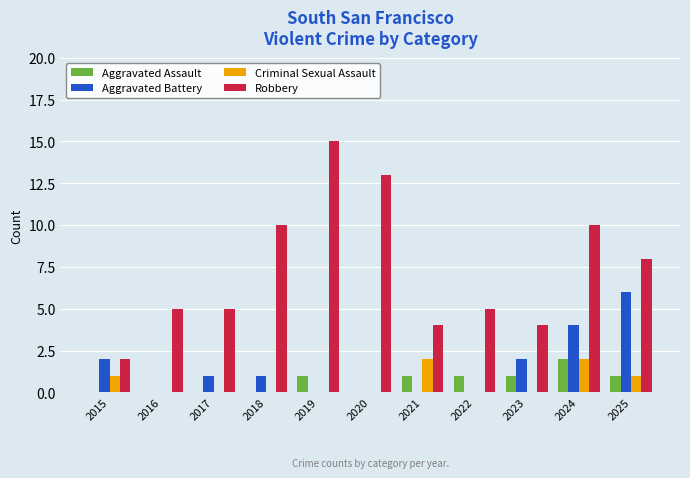

Which series has the largest total across all categories?

Robbery